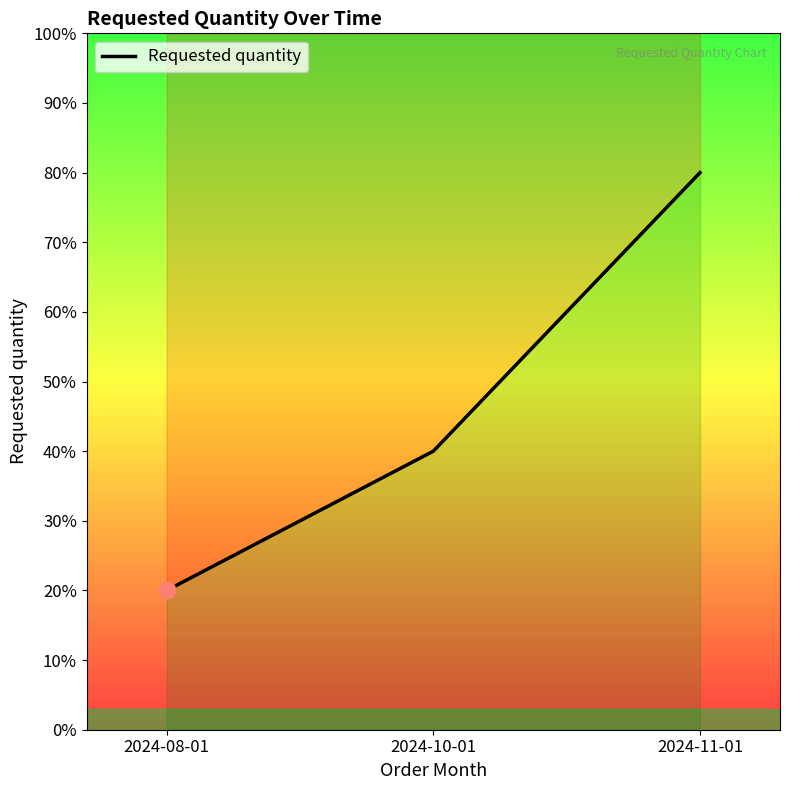

Where does the data first go above 40?

2024-11-01